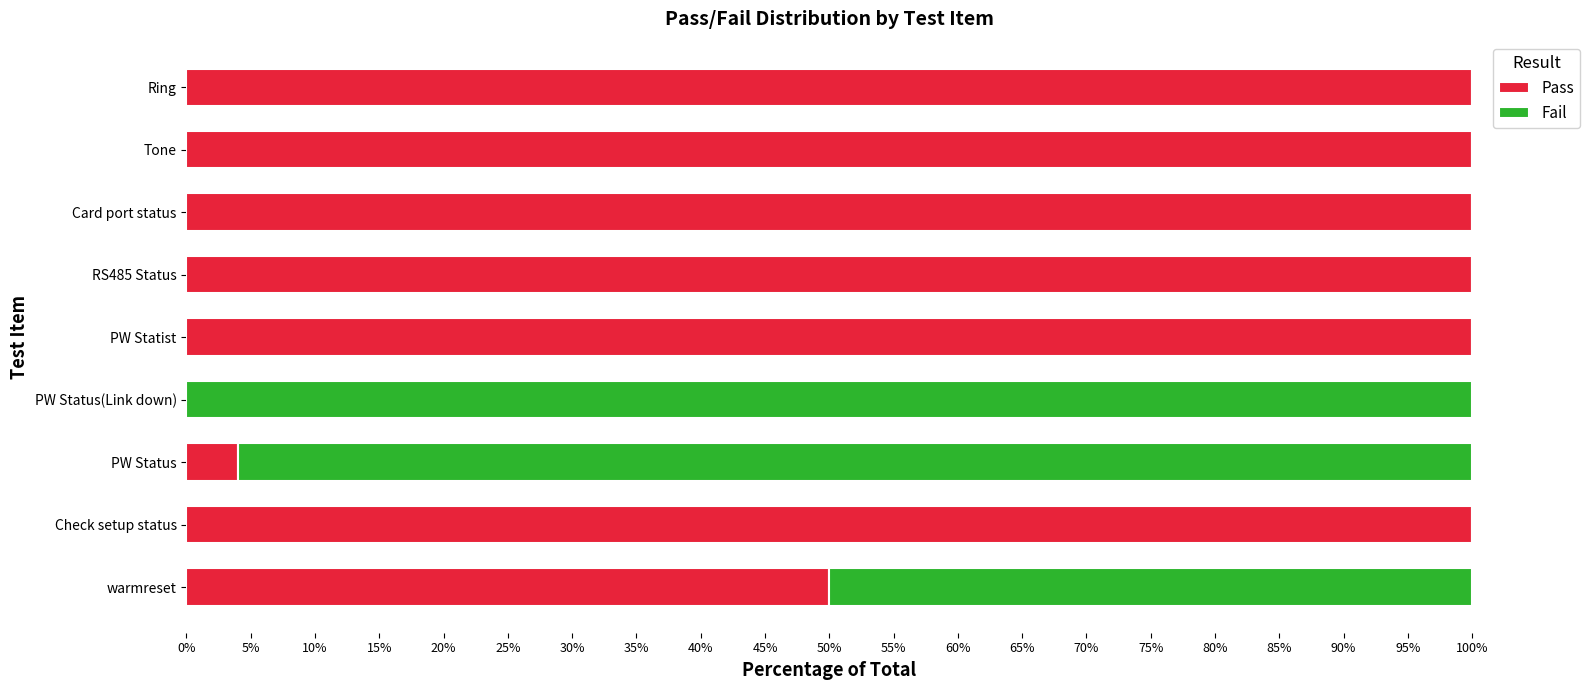

What is the total value across all series at Card port status?

100